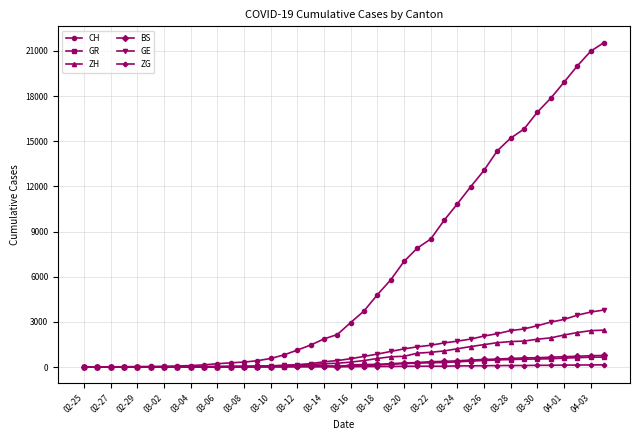

What is the greatest value displayed?

21554